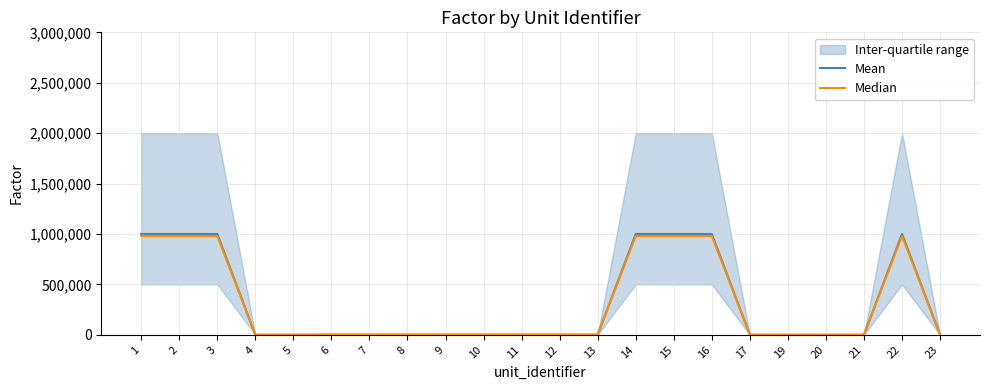

True or false: Mean and Median intersect in this chart.

False